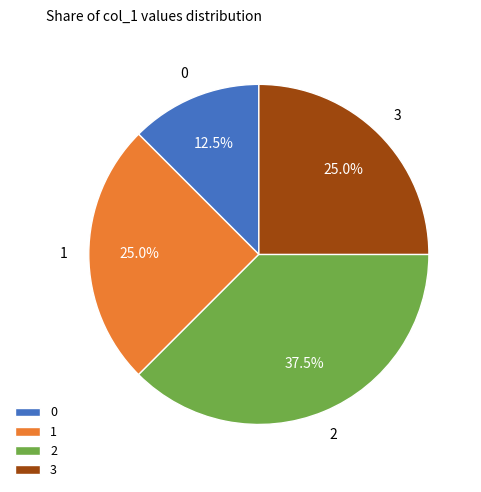

Does 2 account for over 50% of the chart?

No